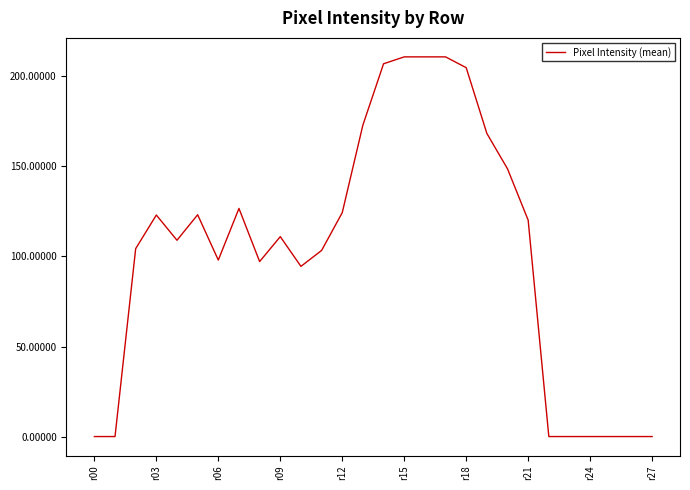

What is the difference between the maximum and minimum values?

210.8